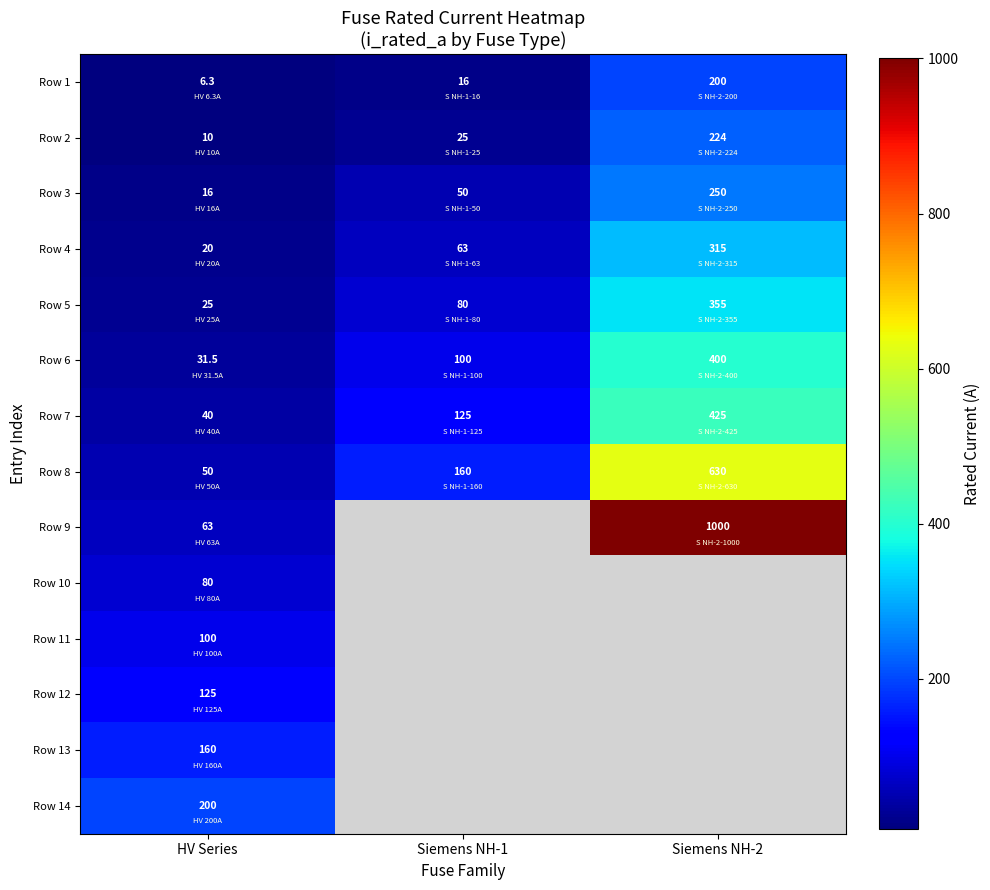

At how many categories does at least one series exceed 102?

3